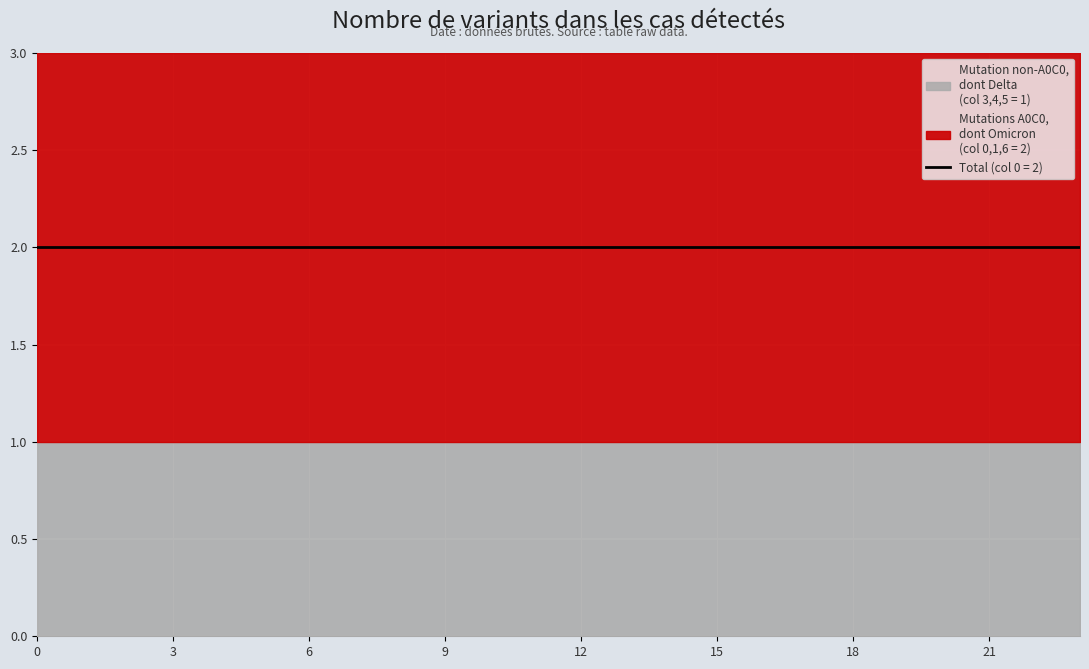

Reading left to right, what are all the values shown in this chart?

0: 0=2	1=2	2=2	3=2	4=2	5=2	6=2	7=2	8=2	9=2	10=2	11=2	12=2	13=2	14=2	15=2	16=2	17=2	18=2	19=2	20=2	21=2	22=2	23=2
1: 0=2	1=2	2=2	3=2	4=2	5=2	6=2	7=2	8=2	9=2	10=2	11=2	12=2	13=2	14=2	15=2	16=2	17=2	18=2	19=2	20=2	21=2	22=2	23=2
3: 0=1	1=1	2=1	3=1	4=1	5=1	6=1	7=1	8=1	9=1	10=1	11=1	12=1	13=1	14=1	15=1	16=1	17=1	18=1	19=1	20=1	21=1	22=1	23=1
4: 0=1	1=1	2=1	3=1	4=1	5=1	6=1	7=1	8=1	9=1	10=1	11=1	12=1	13=1	14=1	15=1	16=1	17=1	18=1	19=1	20=1	21=1	22=1	23=1
5: 0=1	1=1	2=1	3=1	4=1	5=1	6=1	7=1	8=1	9=1	10=1	11=1	12=1	13=1	14=1	15=1	16=1	17=1	18=1	19=1	20=1	21=1	22=1	23=1
6: 0=2	1=2	2=2	3=2	4=2	5=2	6=2	7=2	8=2	9=2	10=2	11=2	12=2	13=2	14=2	15=2	16=2	17=2	18=2	19=2	20=2	21=2	22=2	23=2